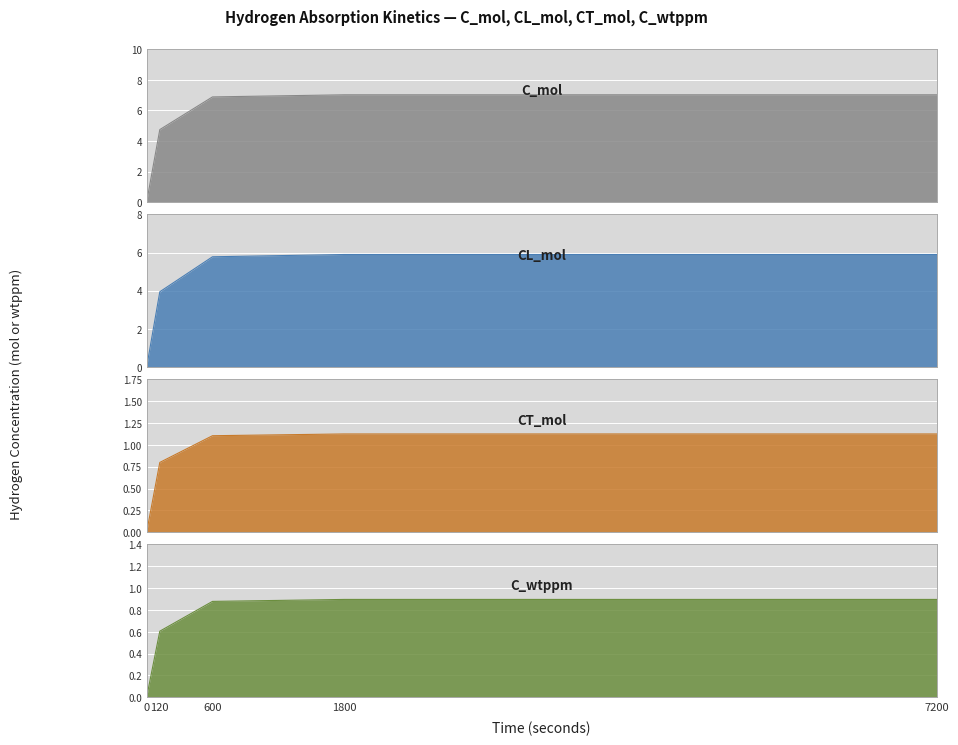

Which series has the widest spread of values?

C_mol